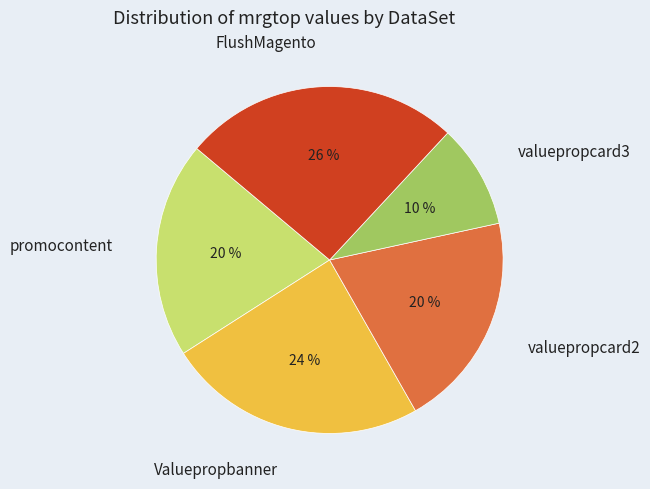

Which has a higher value, valuepropcard3 or Valuepropbanner?

Valuepropbanner